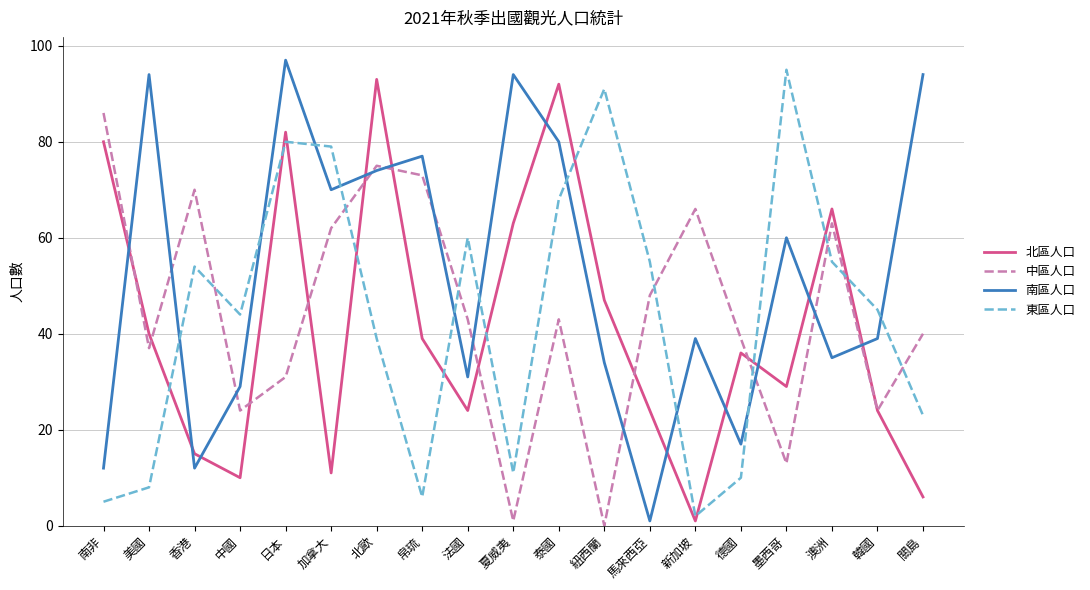

After their last crossing, which series has the higher values: 東區人口 or 中區人口?

中區人口